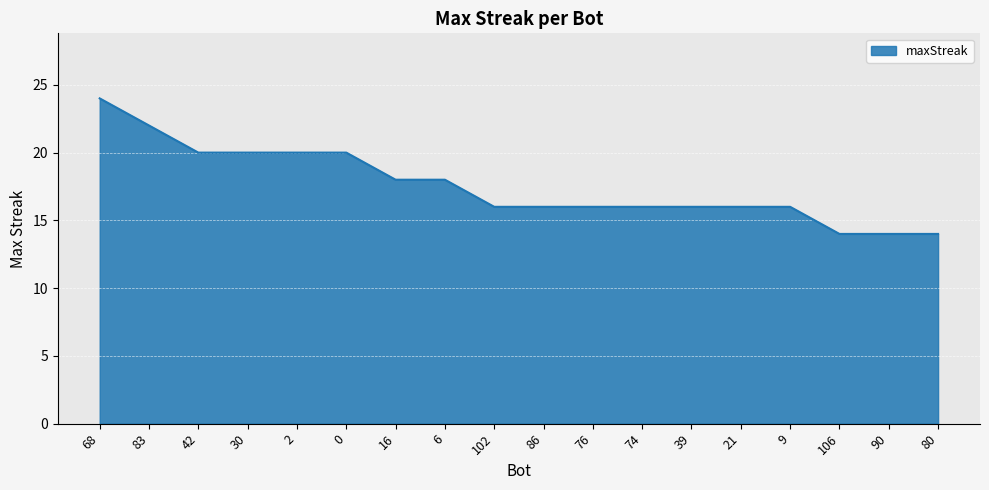

What is the greatest value displayed?

24